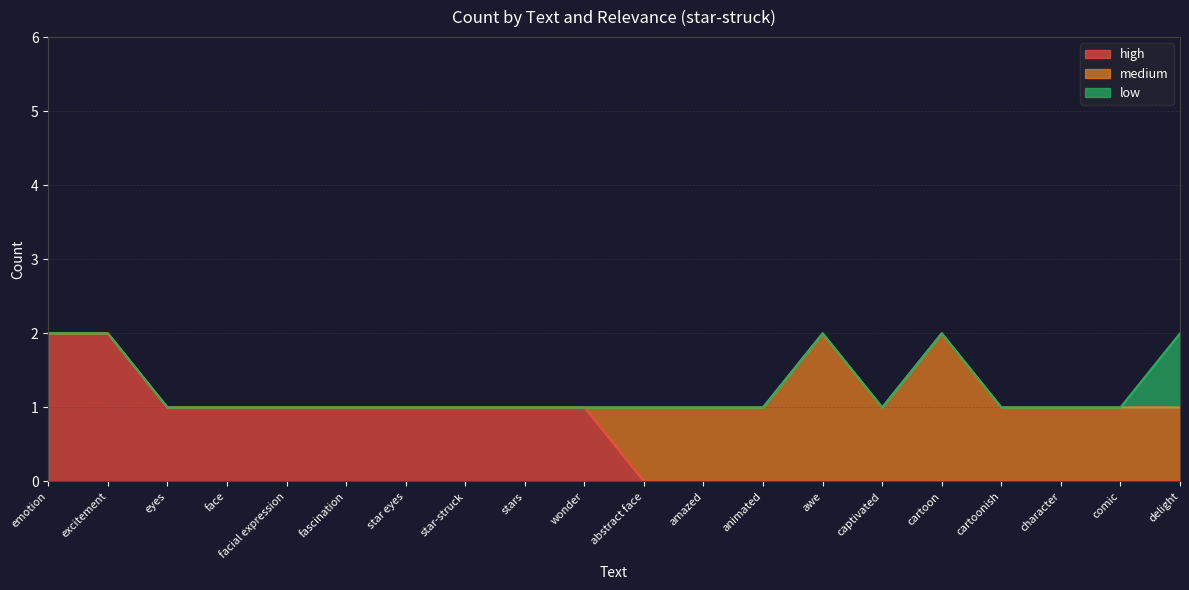

Which category has the highest value in the high series?

emotion